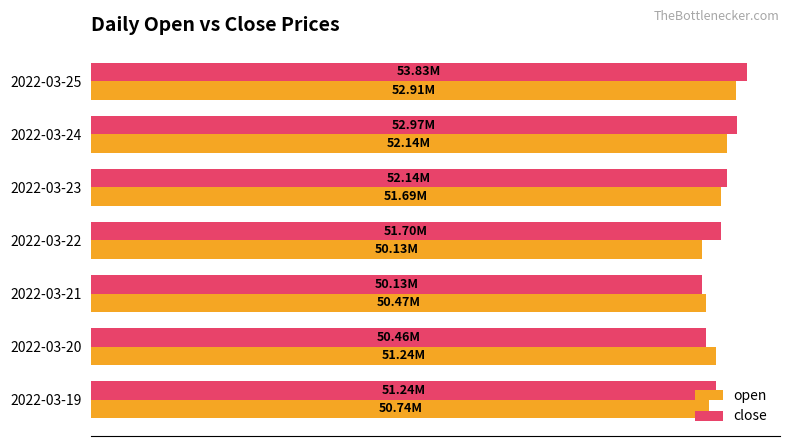

What are all the series names shown in the legend?

open, close